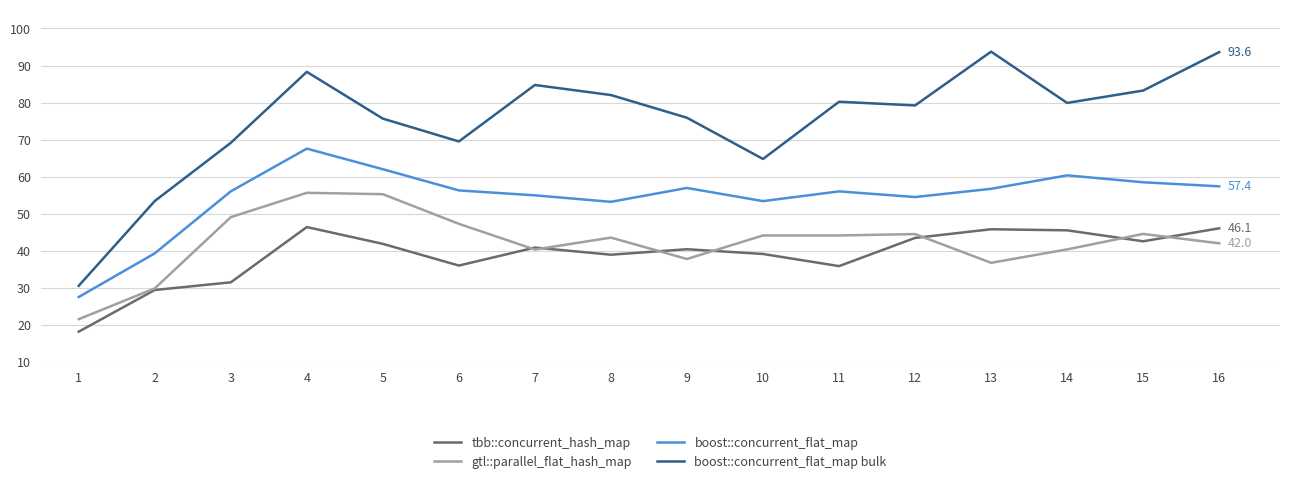

List the series in order of their peak value, highest first.

boost::concurrent_flat_map bulk, boost::concurrent_flat_map, gtl::parallel_flat_hash_map, tbb::concurrent_hash_map